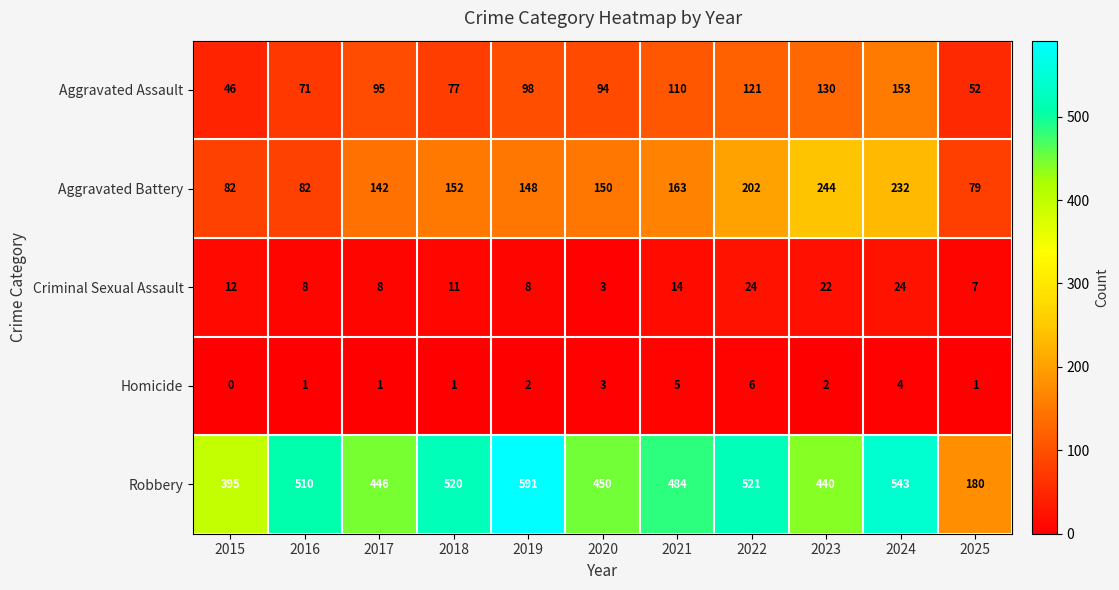

Is it true that Aggravated Assault equals 95 at 2017?

True